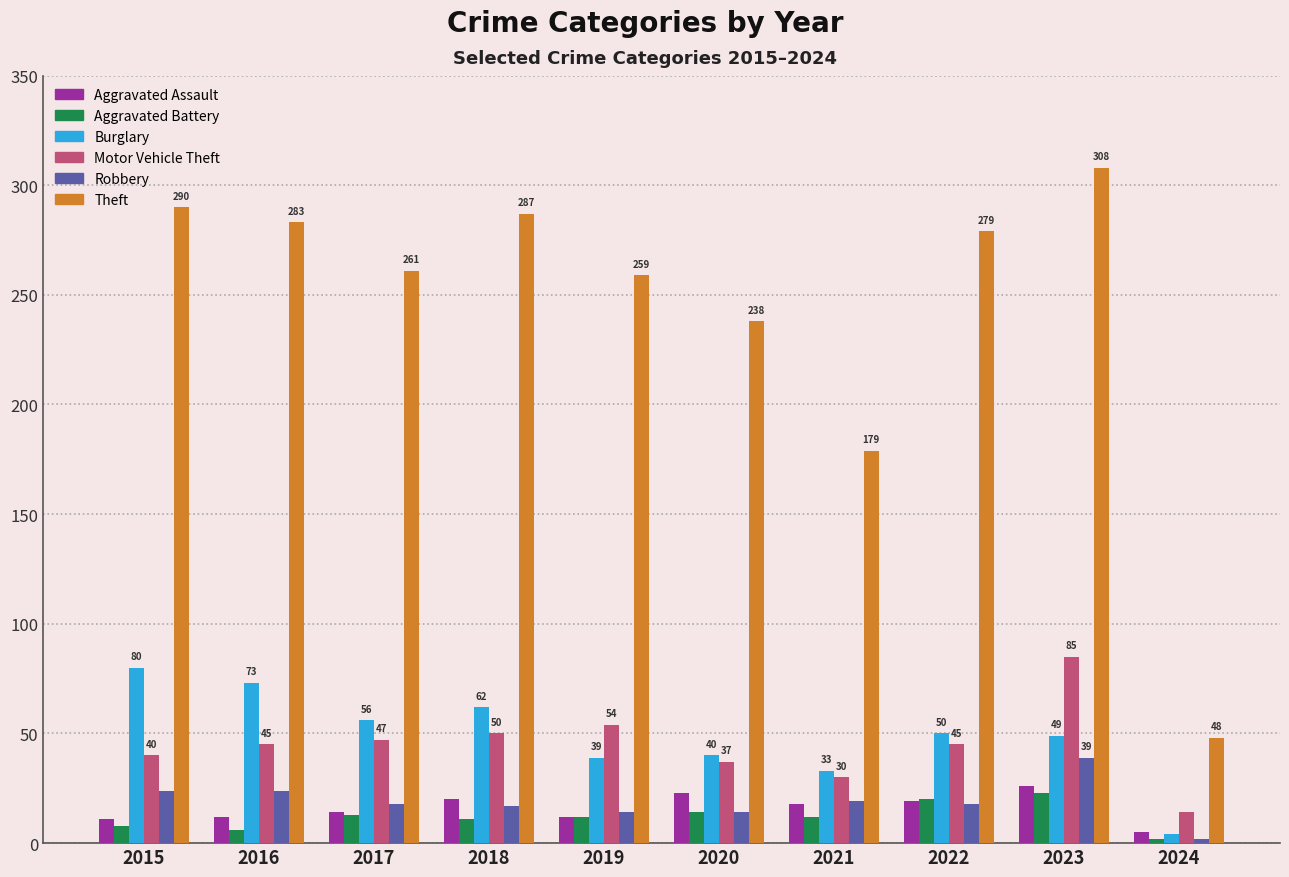

Is it true that Burglary equals 26 at 2023?

False